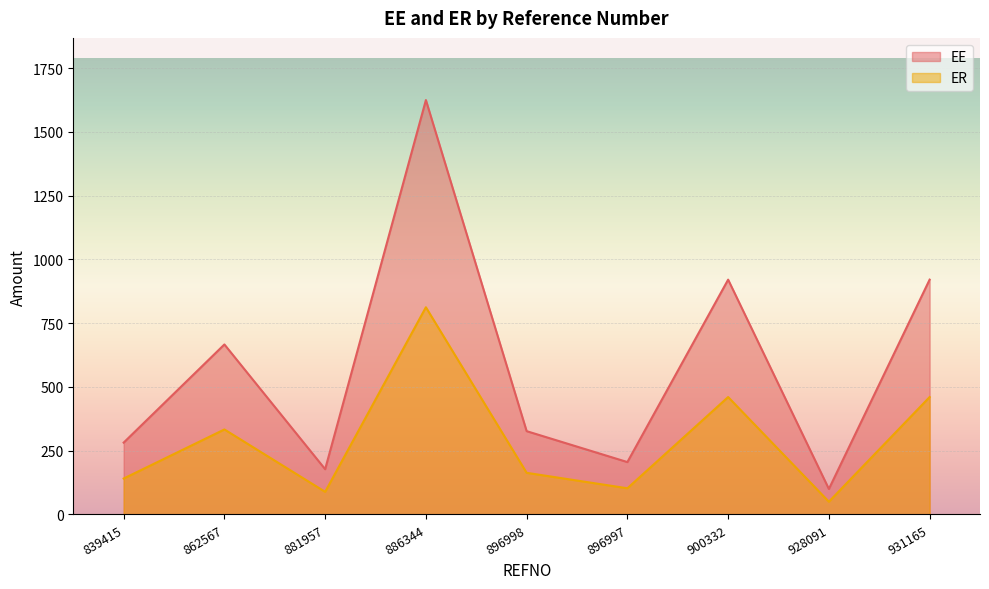

What is the difference between the ER values at 881957 and 896998?

74.6